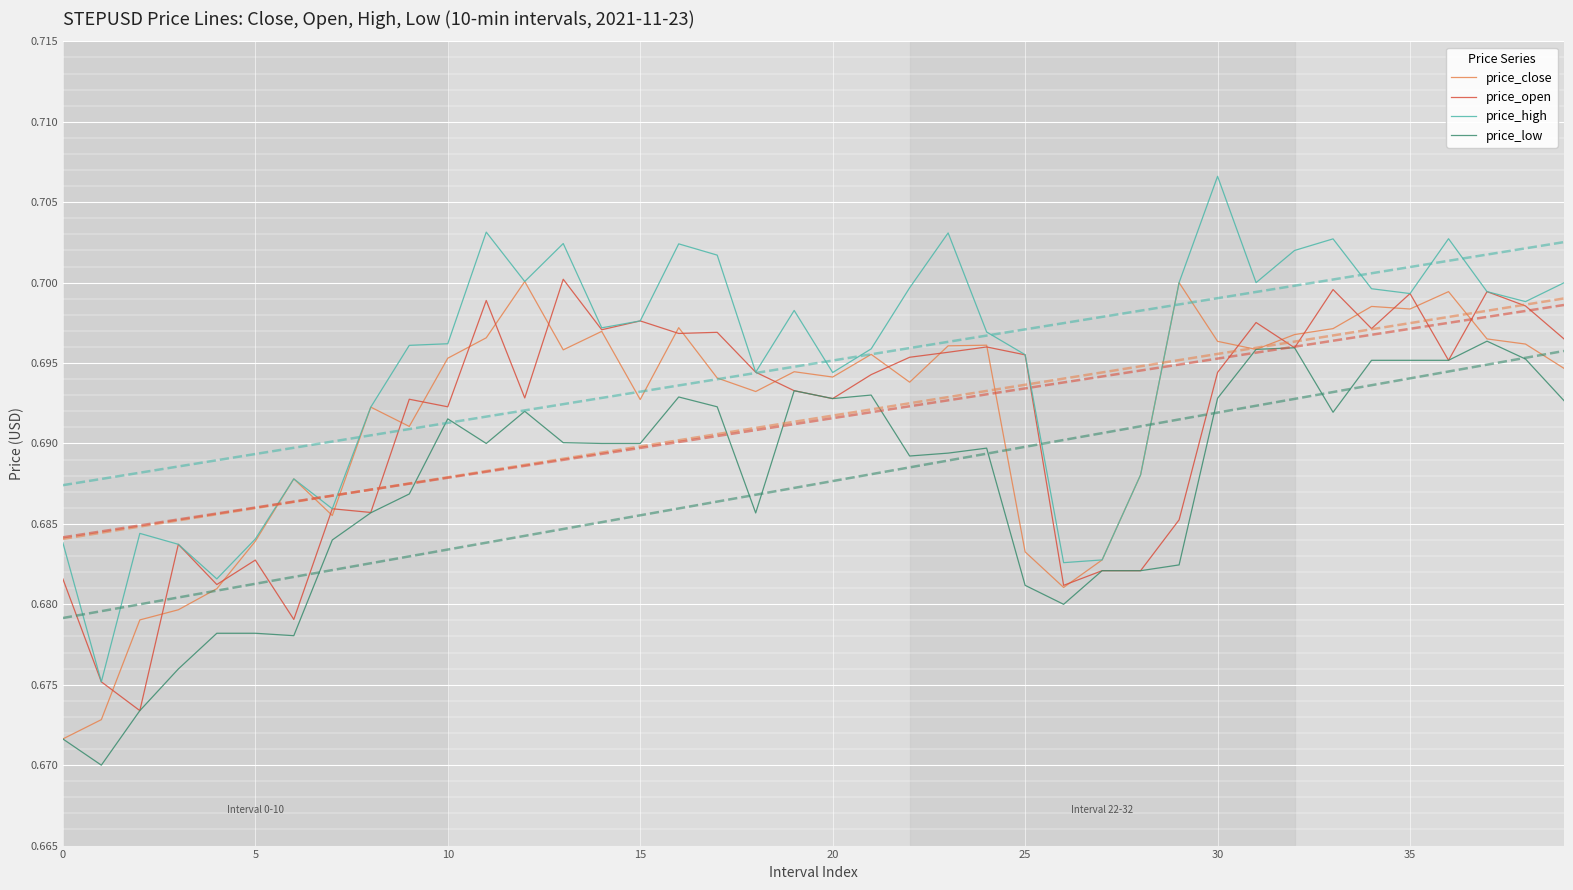

True or false: price_low has a value of 0.4 at 33.

False